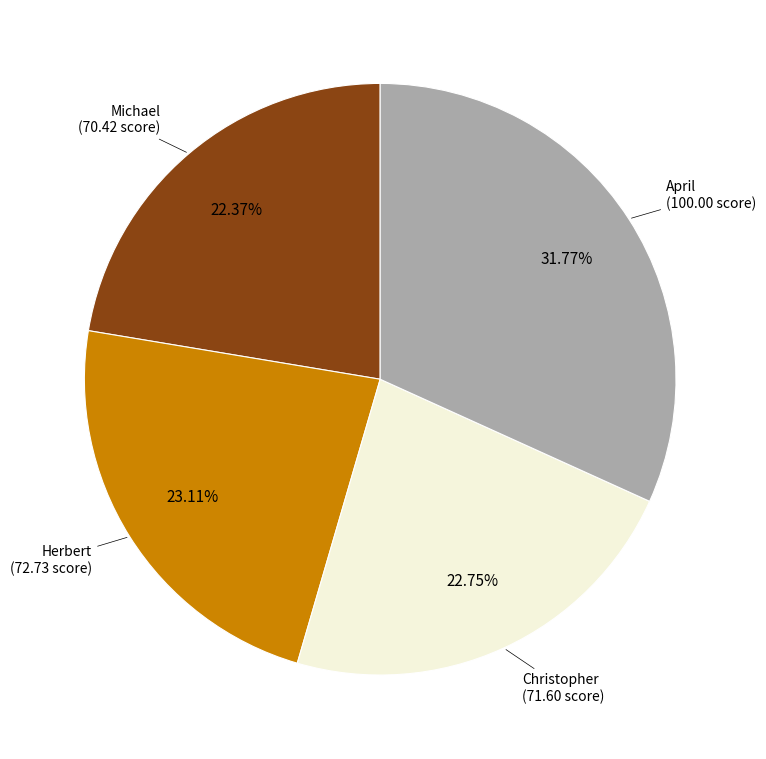

What is the largest slice in the pie chart?

April